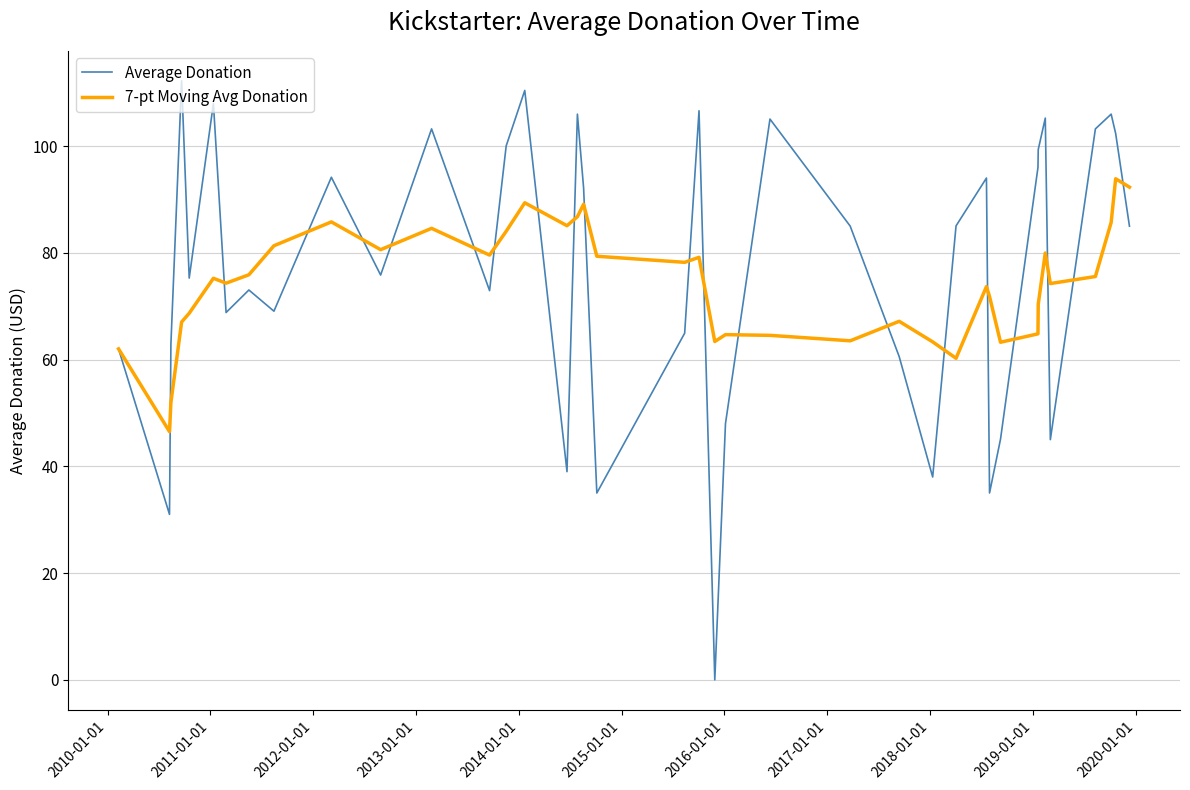

Which series has the widest spread of values?

Average Donation